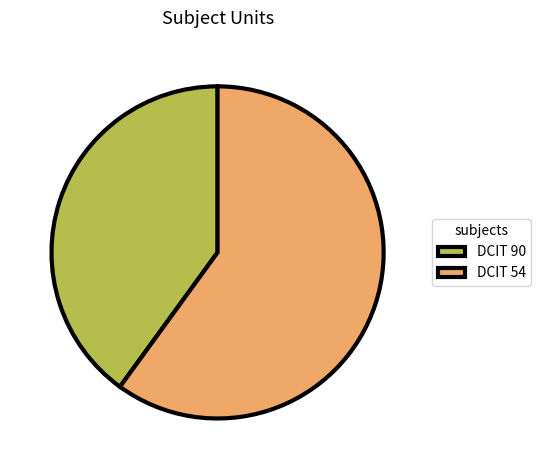

What is the ratio of the value at DCIT 90 to the value at DCIT 54?

0.7